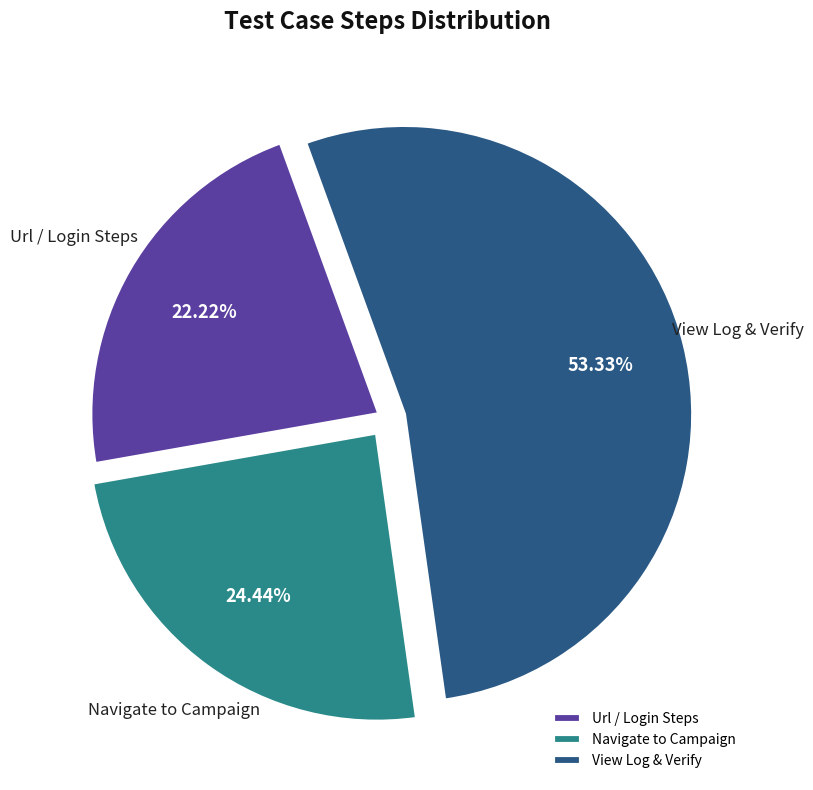

Rank the categories by value from highest to lowest.

View Log & Verify, Navigate to Campaign, Url / Login Steps